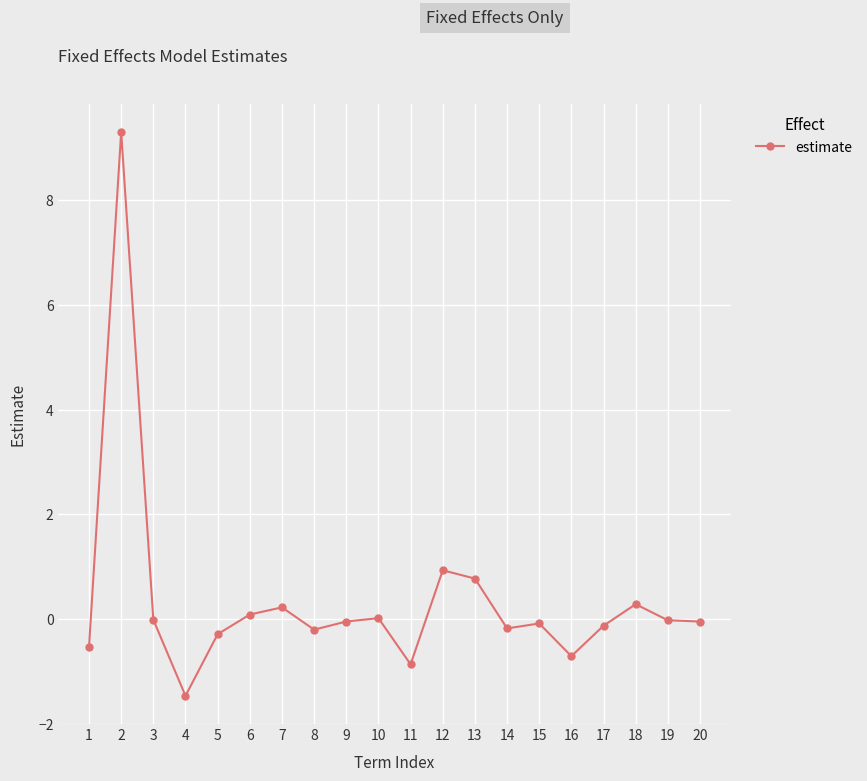

True or false: the data shows -0.0 at 19.

True